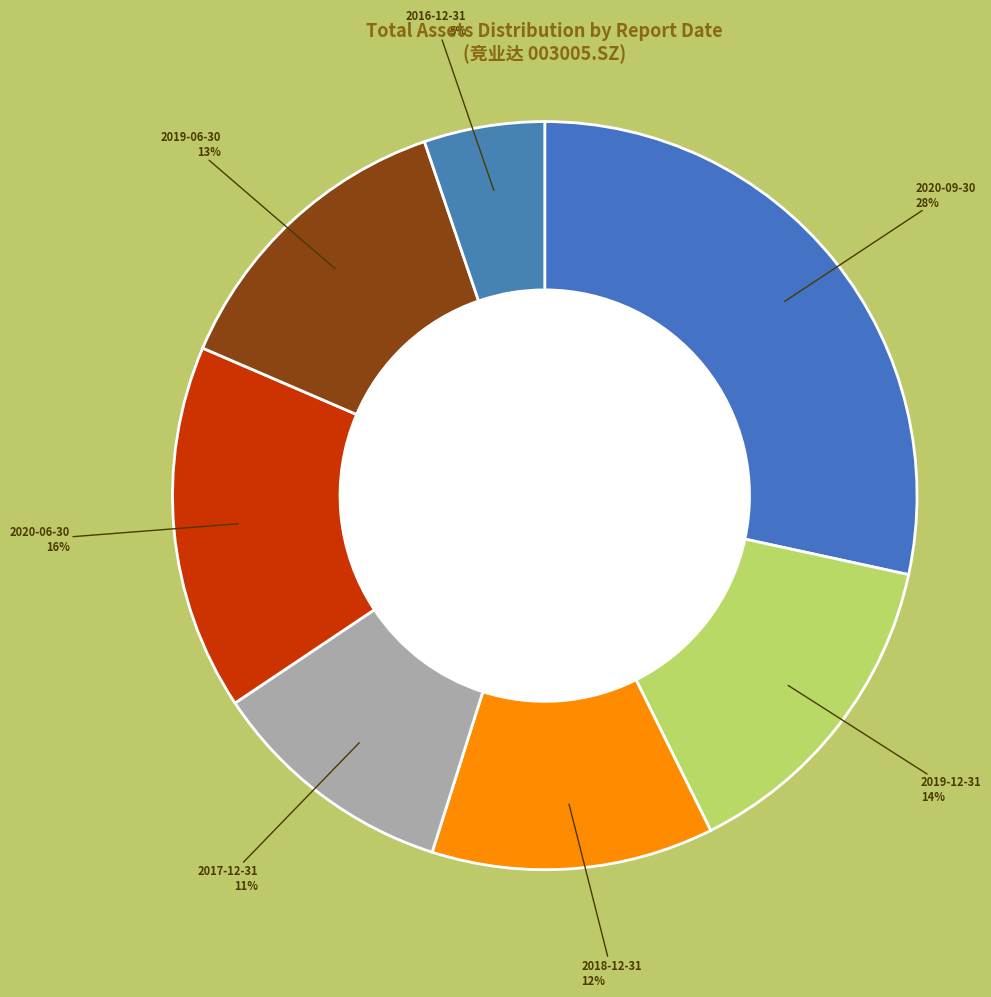

Which category has the biggest portion of the pie?

2020-09-30